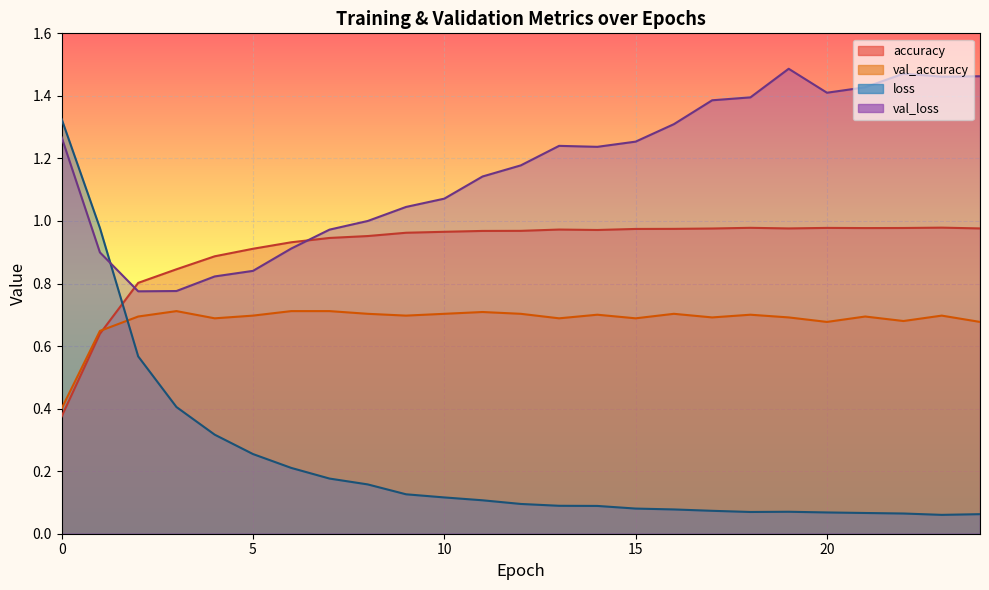

List the labels in order of val_accuracy value, largest first.

3, 6, 7, 11, 8, 10, 12, 16, 14, 18, 5, 9, 23, 2, 21, 17, 19, 4, 13, 15, 22, 20, 24, 1, 0